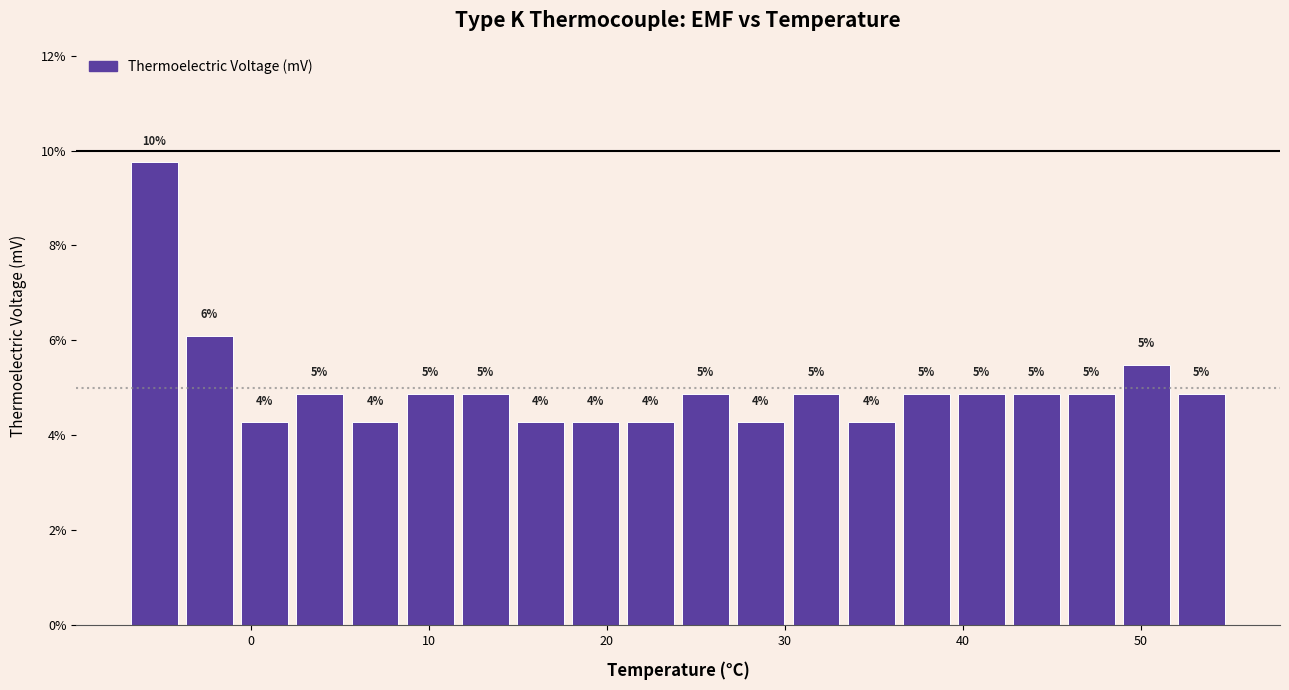

Read against the x-axis, roughly where is the centre of the tallest bar?

-5